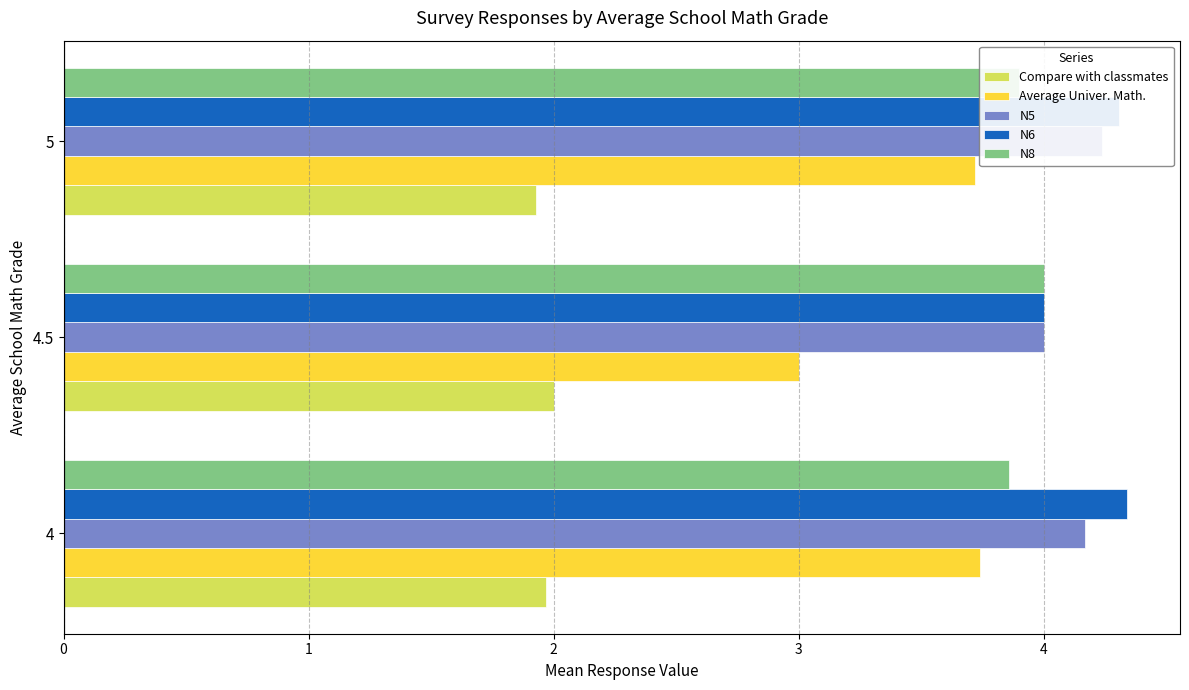

Reading left to right, what are all the values shown in this chart?

Compare with classmates: 2.0	2.0	1.9
Average Univer. Math.: 3.7	3.0	3.7
N5: 4.2	4.0	4.2
N6: 4.3	4.0	4.3
N8: 3.9	4.0	3.9